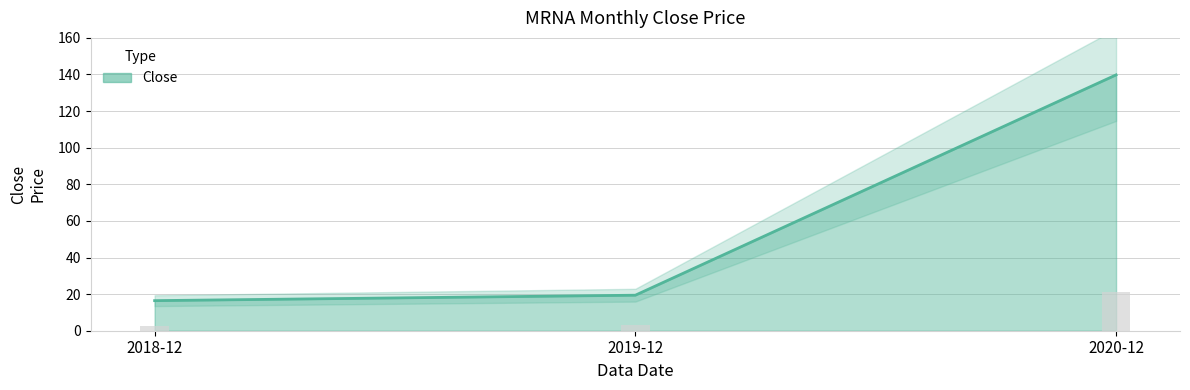

What is the approximate value at 2020-12?

139.8